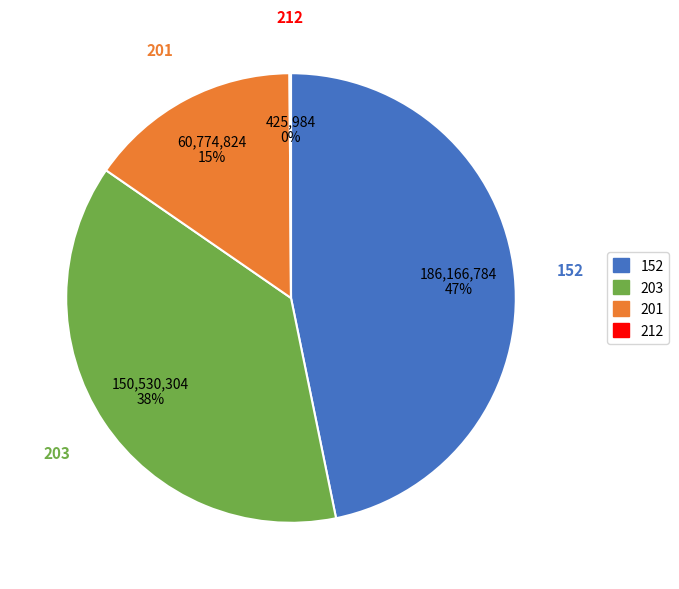

To the nearest percent, what is the average slice percentage?

25%